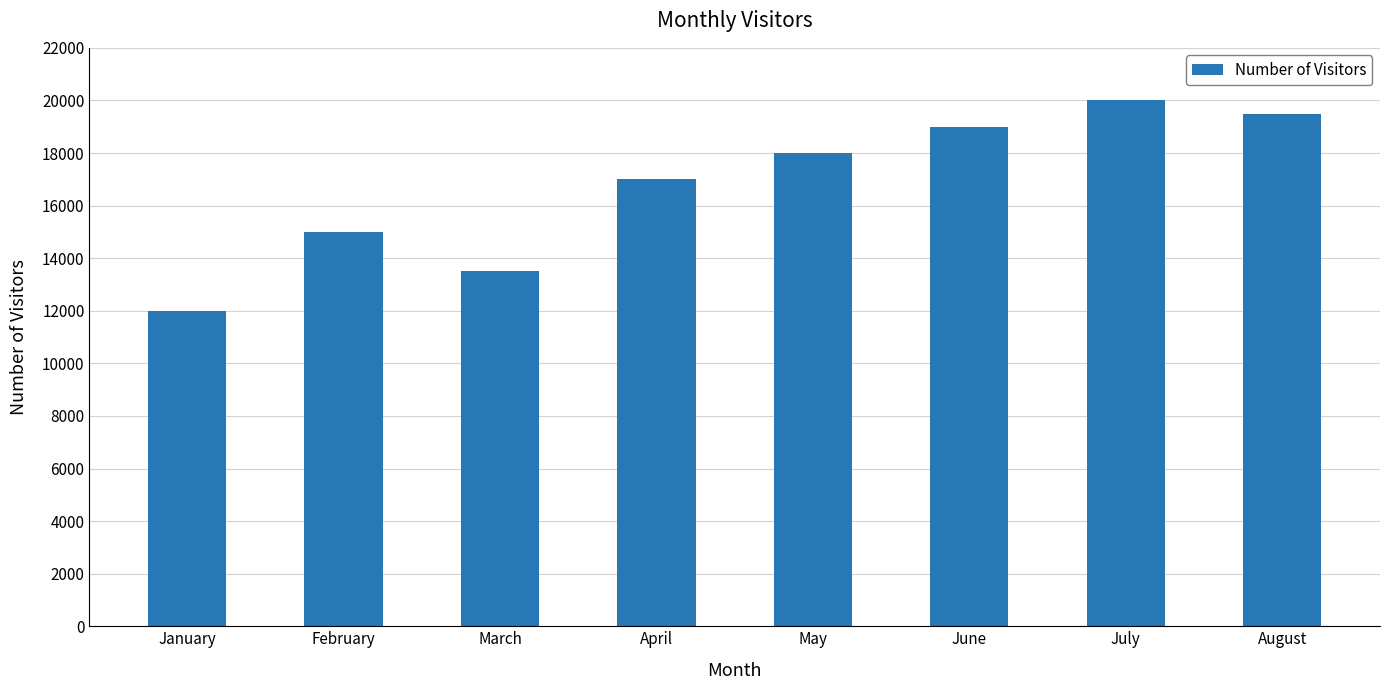

Which has a higher value, May or February?

May